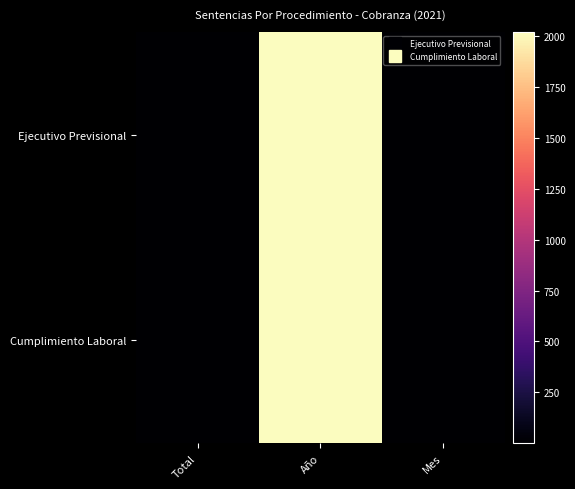

At how many categories does at least one series exceed 1888?

1